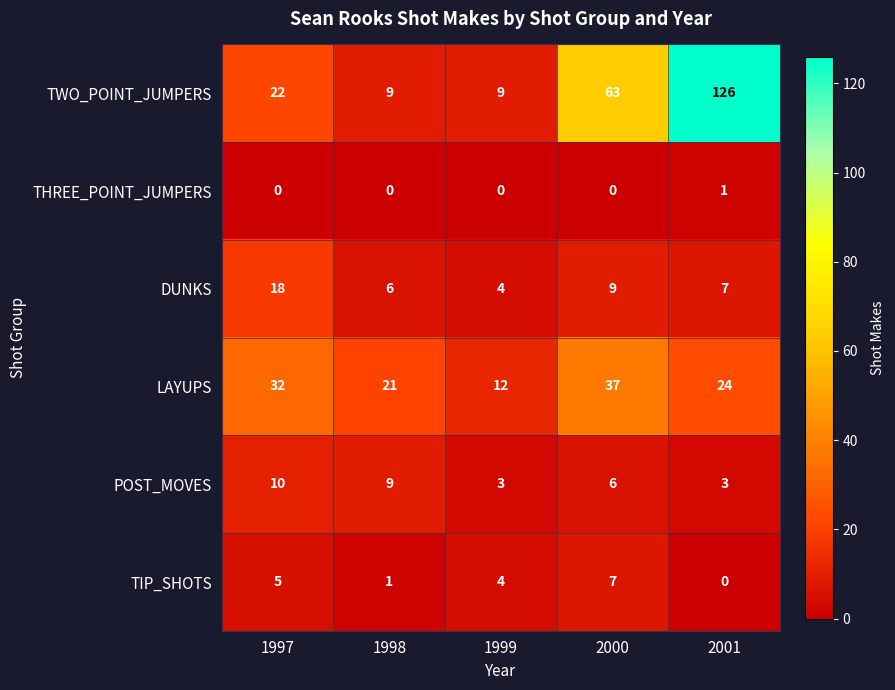

Is it true that LAYUPS equals 37 at 2000?

True